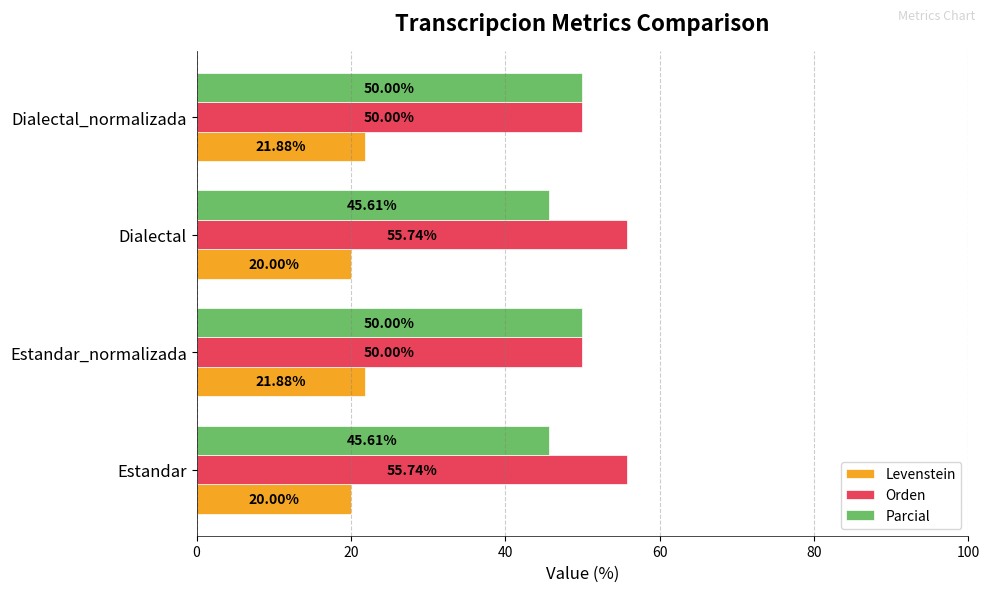

What is the difference between the second highest and minimum values in the Orden series?

5.7